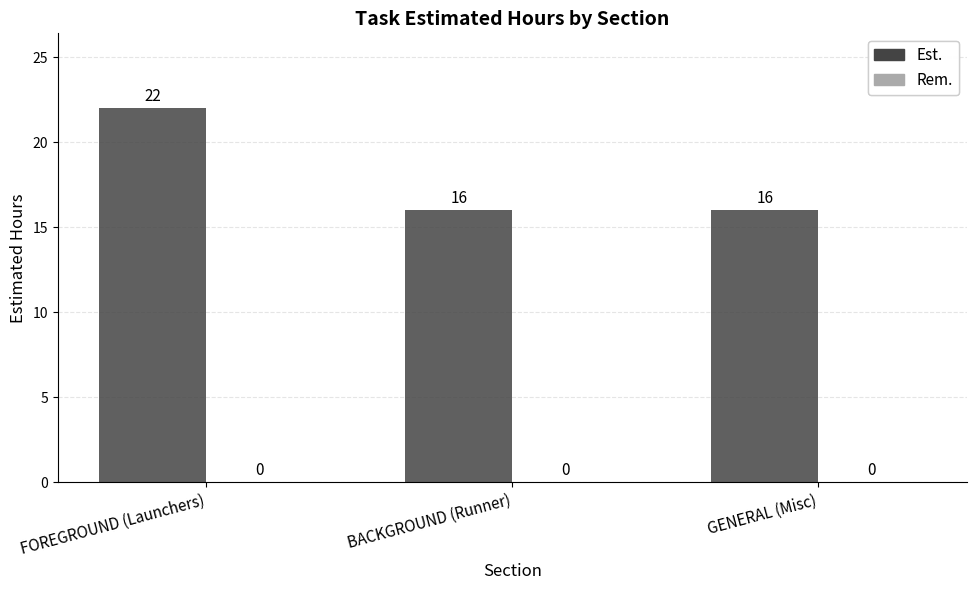

Between BACKGROUND (Runner) and FOREGROUND (Launchers), which is larger?

FOREGROUND (Launchers)